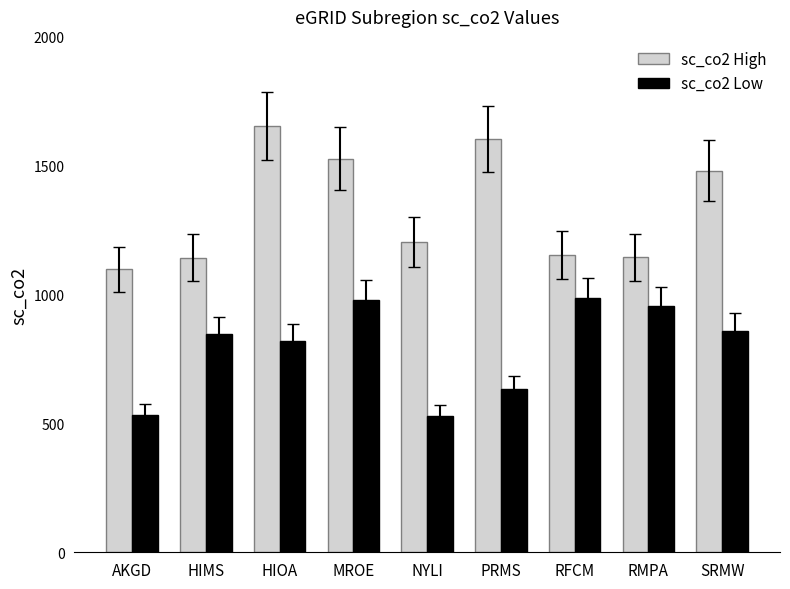

At which category does the chart reach its peak across all series?

HIOA